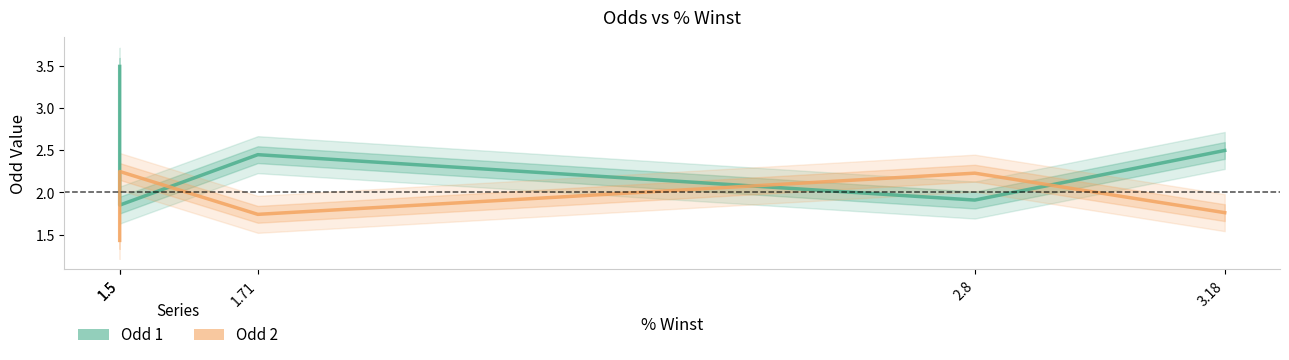

Where does the Odd 1 series first go above 2?

3.18